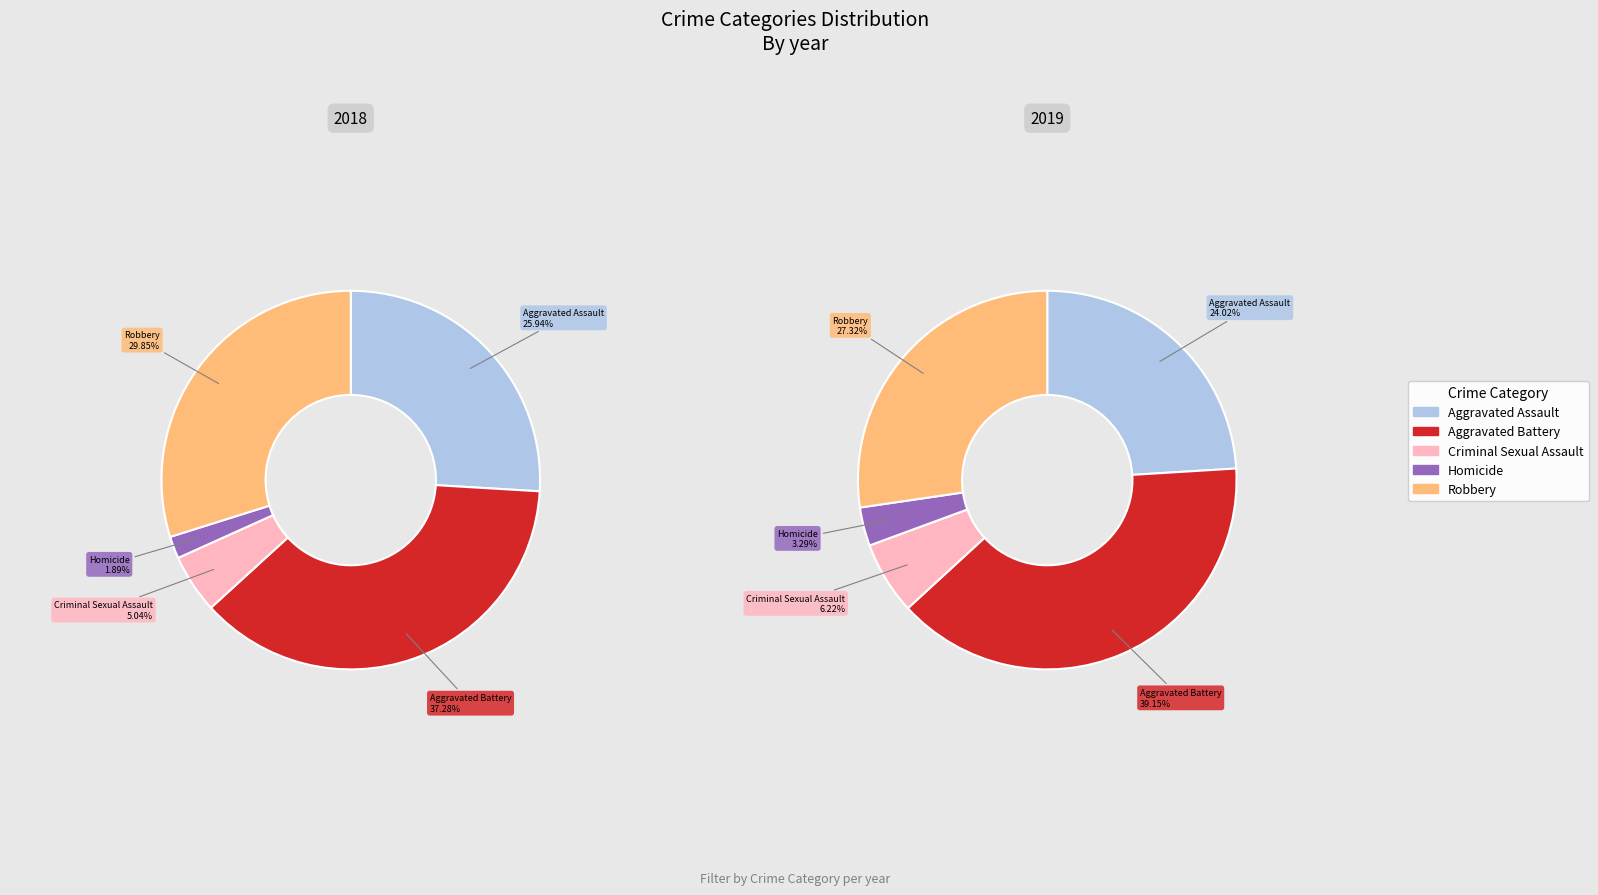

Do 0 and 1 together represent more than half of the pie?

No